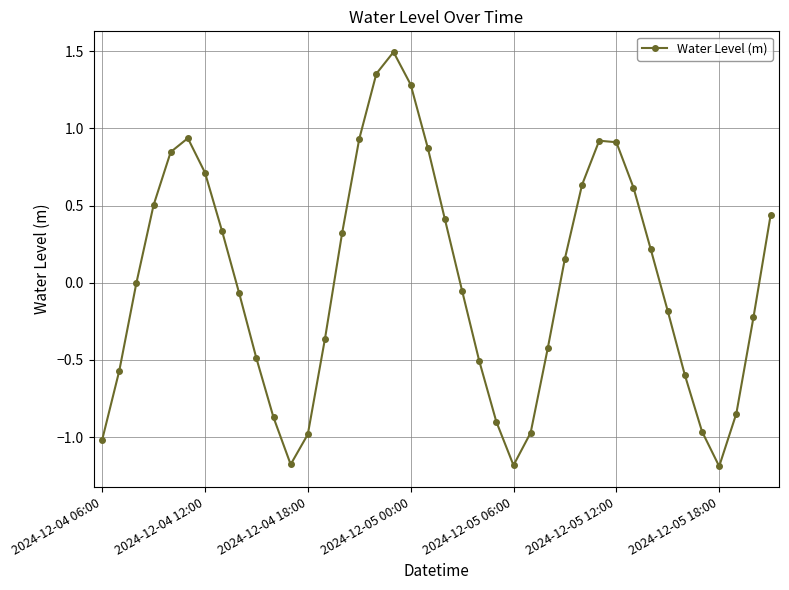

What is the value of the 11th point from the left?

-0.9